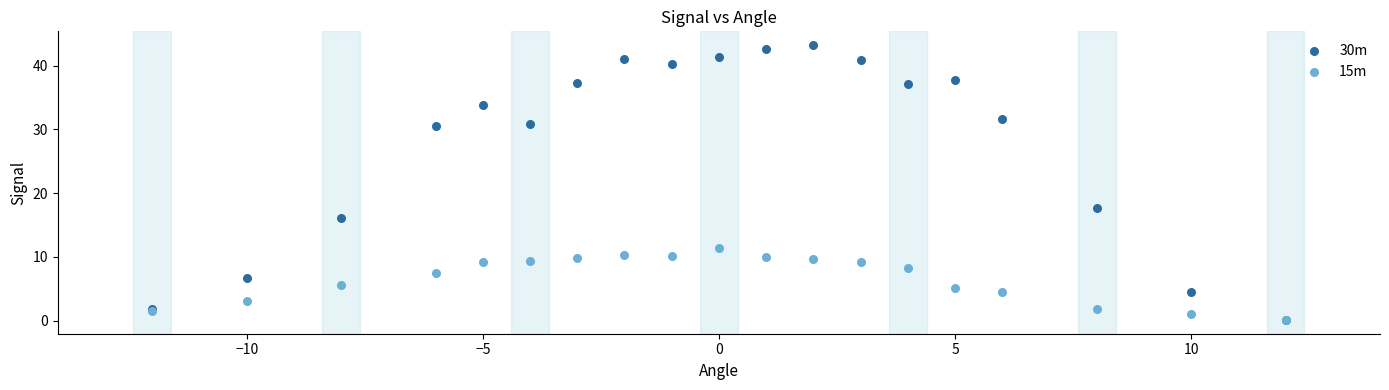

Across all series, what Y value is closest to 21?

17.7